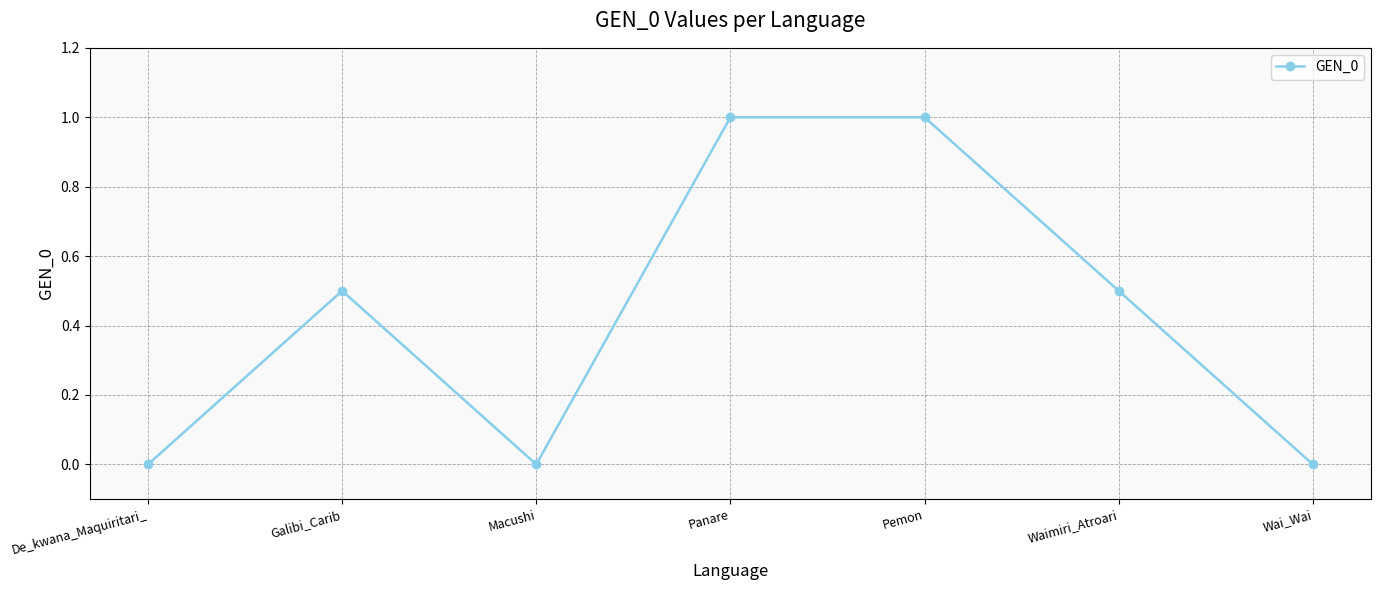

What is the maximum value shown in the chart?

1.0